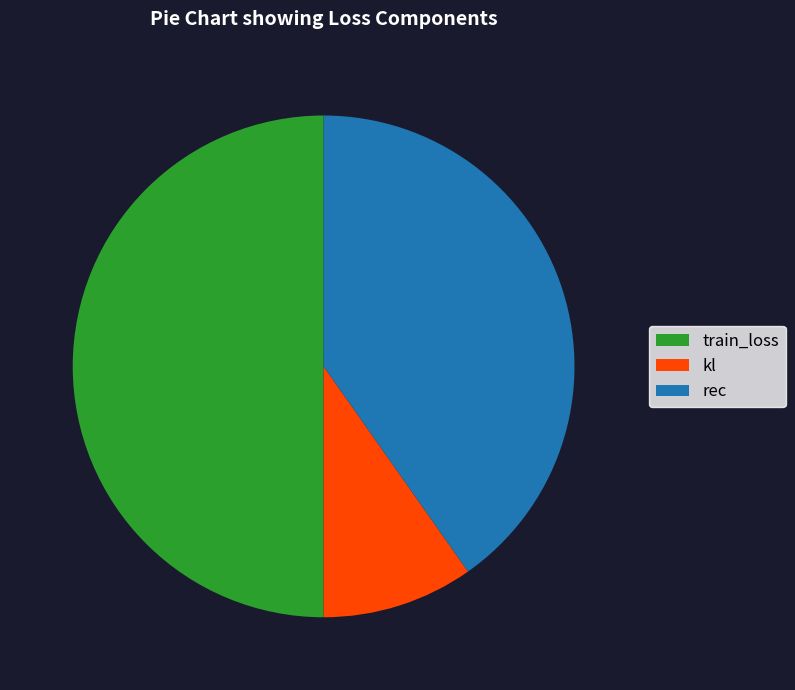

Do rec and train_loss together represent more than half of the pie?

Yes